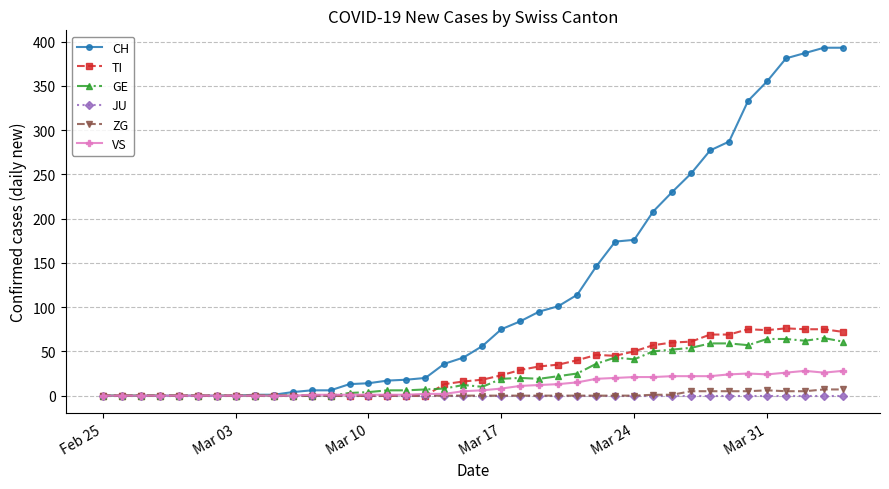

Which series has the widest spread of values?

CH